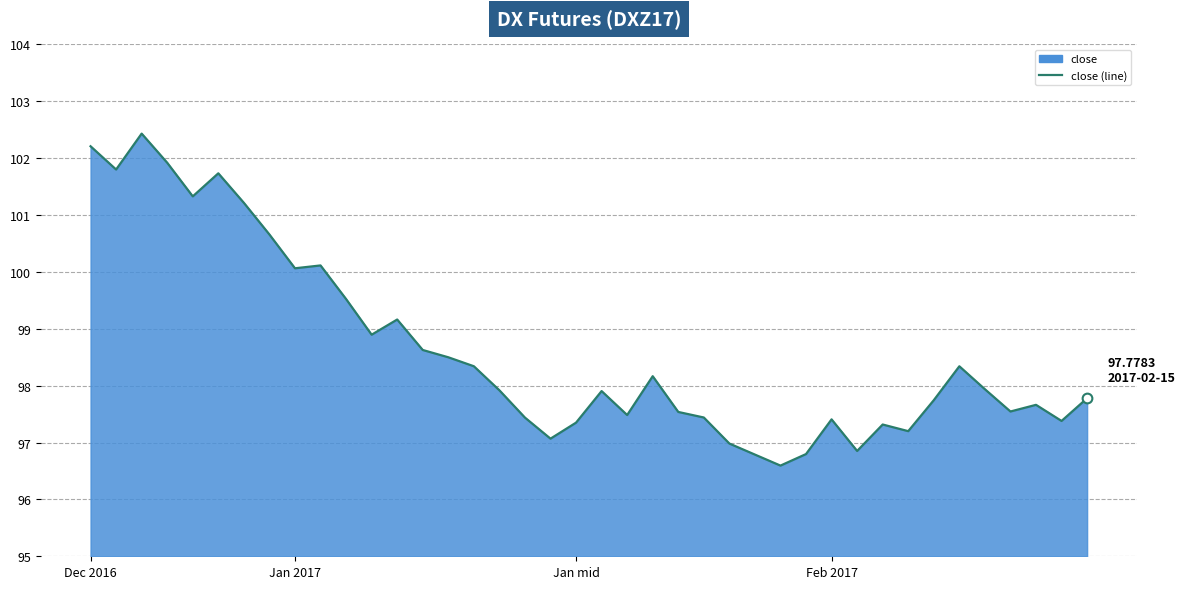

What is the approximate value at 30?

96.9